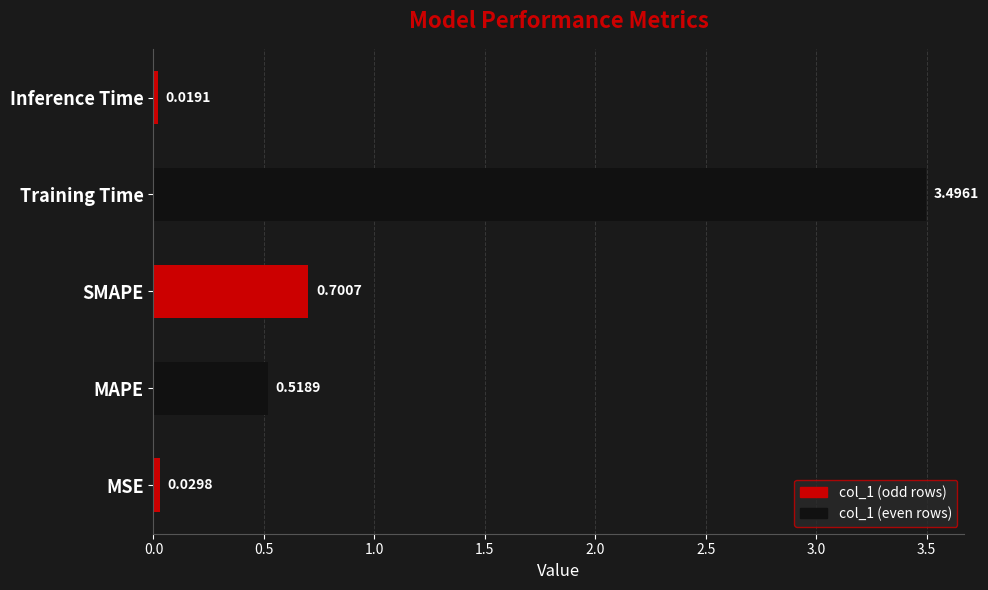

At which label is the value closest to 1?

SMAPE